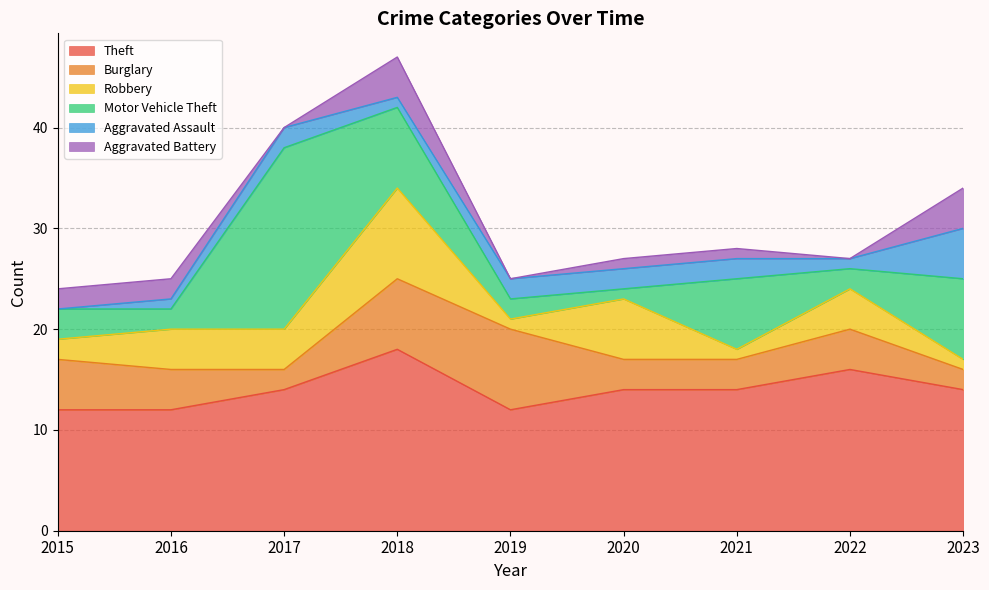

True or false: Theft and Robbery intersect in this chart.

False